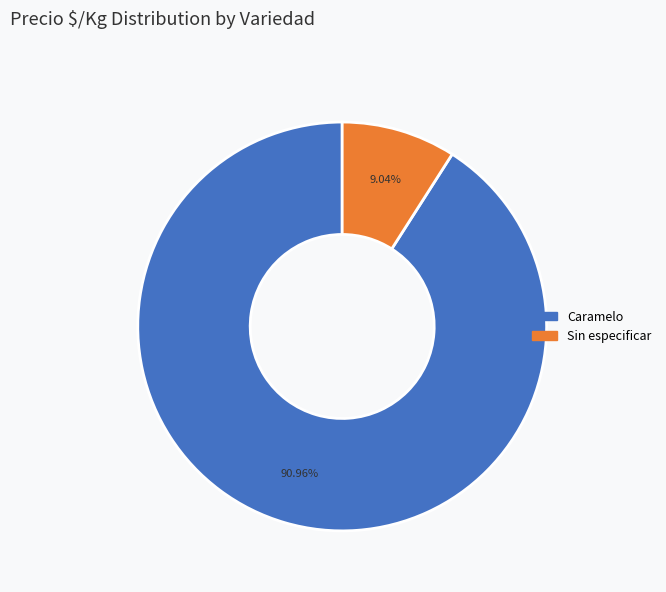

Is there a majority slice in this chart?

Yes